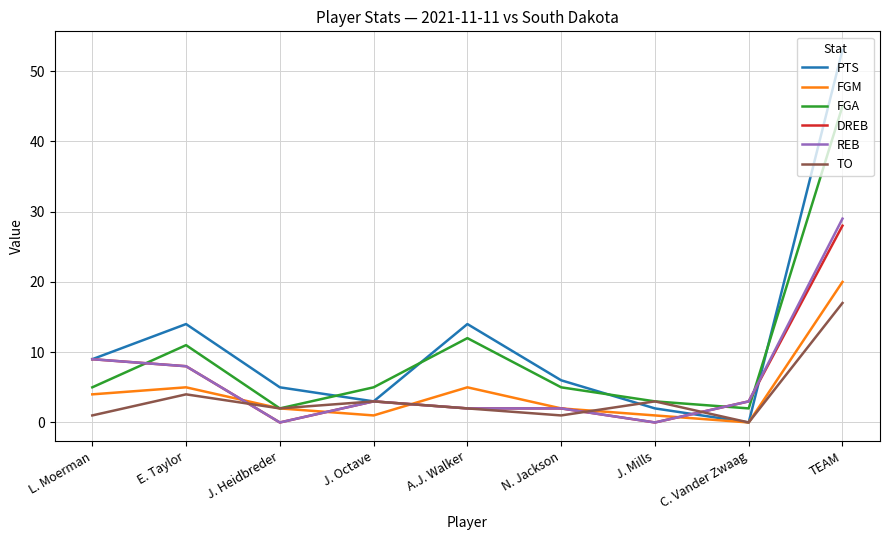

Between J. Octave and A.J. Walker, which series saw the biggest shift?

PTS